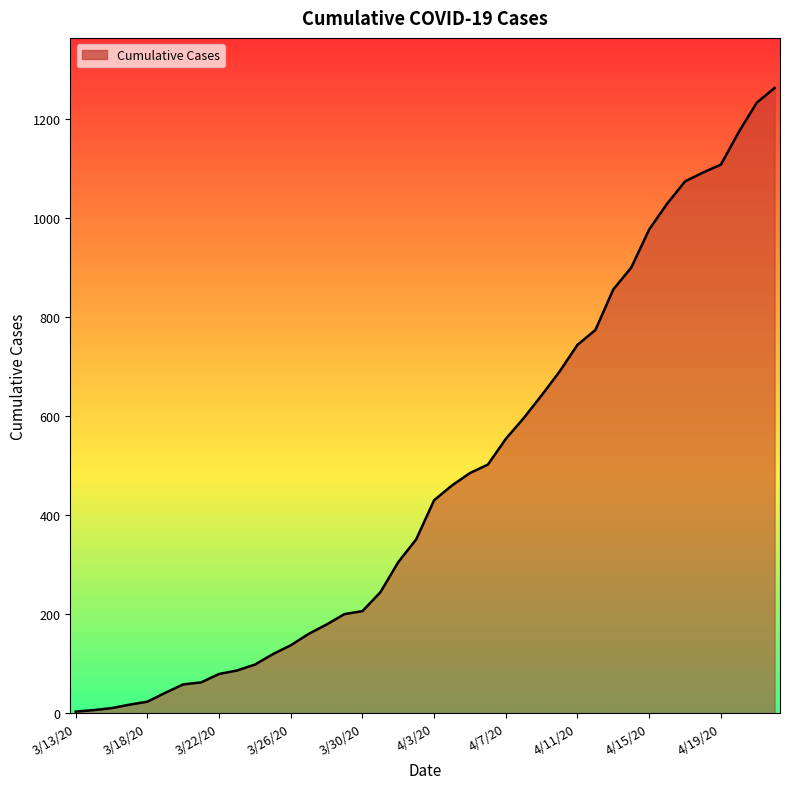

What is the change in value from 3/30/20 to 4/15/20?

+771